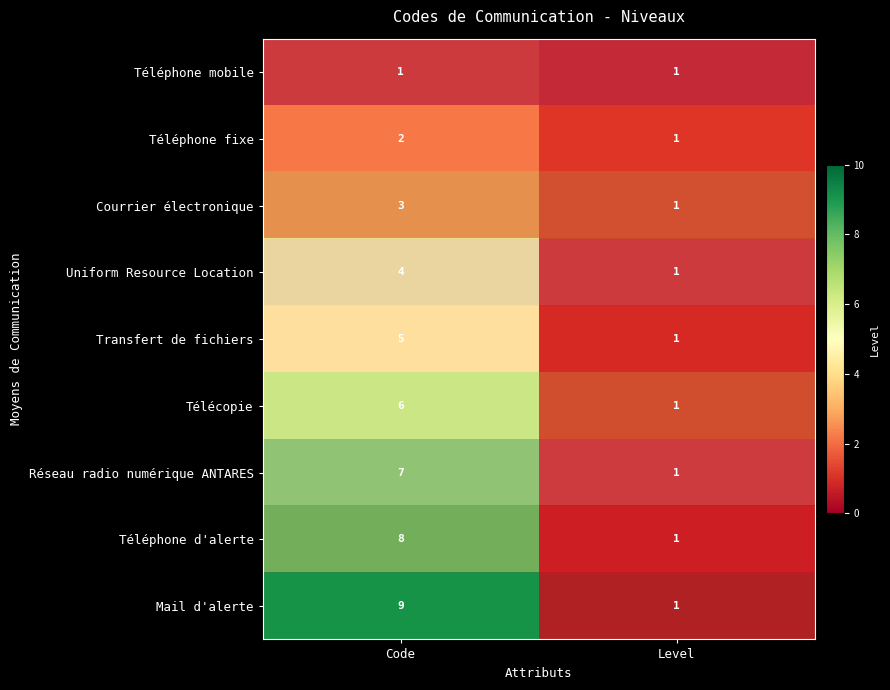

What is the greatest value displayed?

9